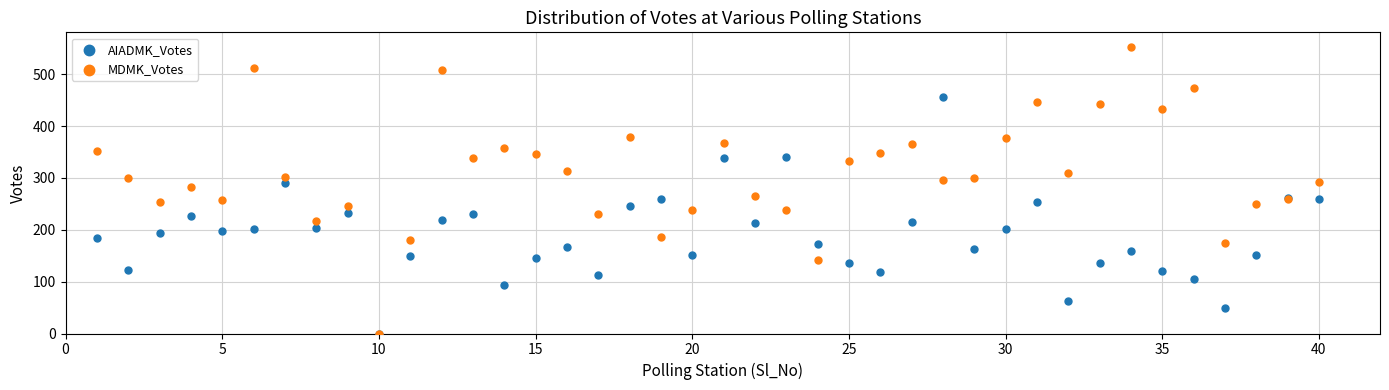

What are all the series names shown in the legend?

AIADMK_Votes, MDMK_Votes